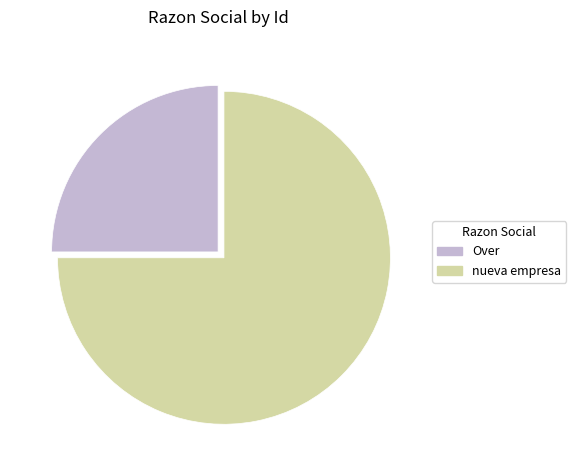

Do nueva empresa and Over together represent more than half of the pie?

Yes